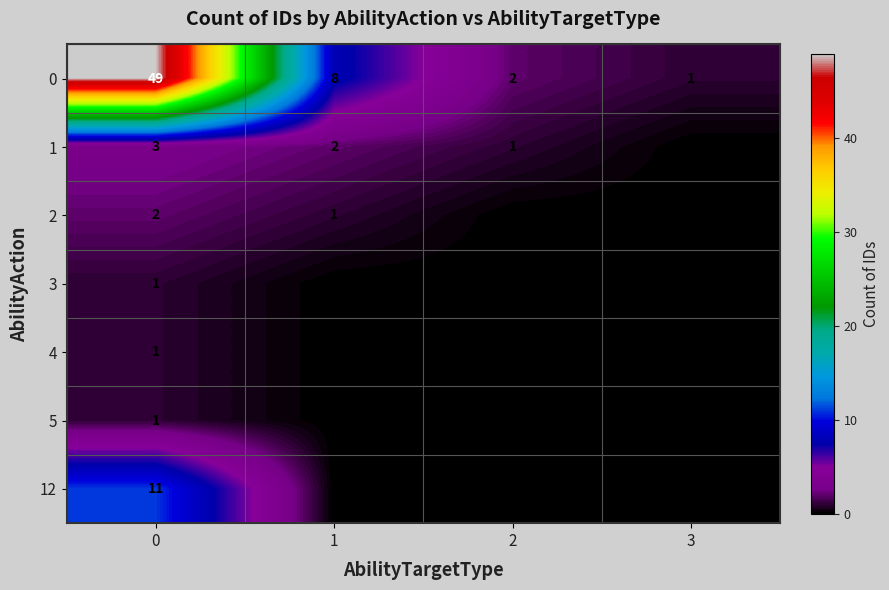

Reading left to right, list all the values displayed in this chart.

0: 49	8	2	1
1: 3	2	1	0
2: 2	1	0	0
3: 1	0	0	0
4: 1	0	0	0
5: 1	0	0	0
12: 11	0	0	0